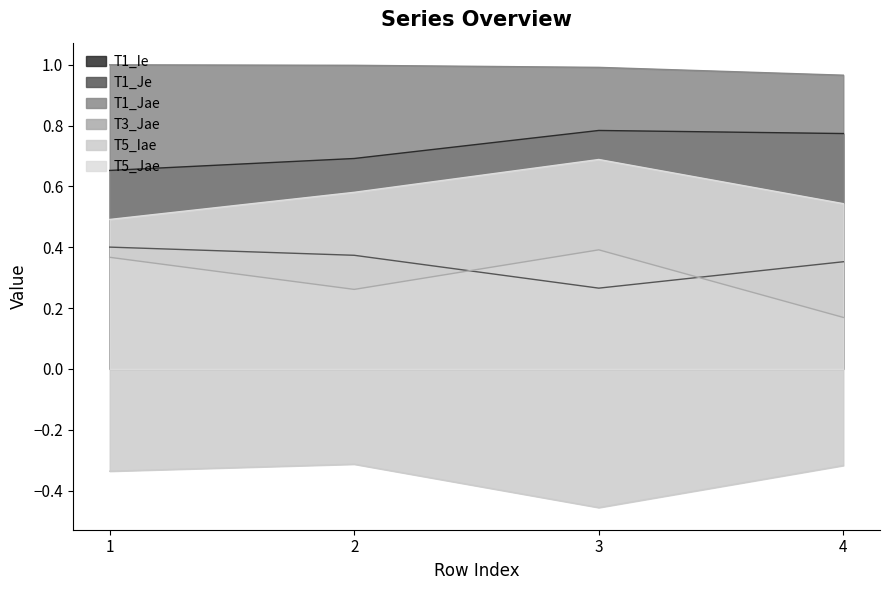

At which category is the sum across all series the highest?

3